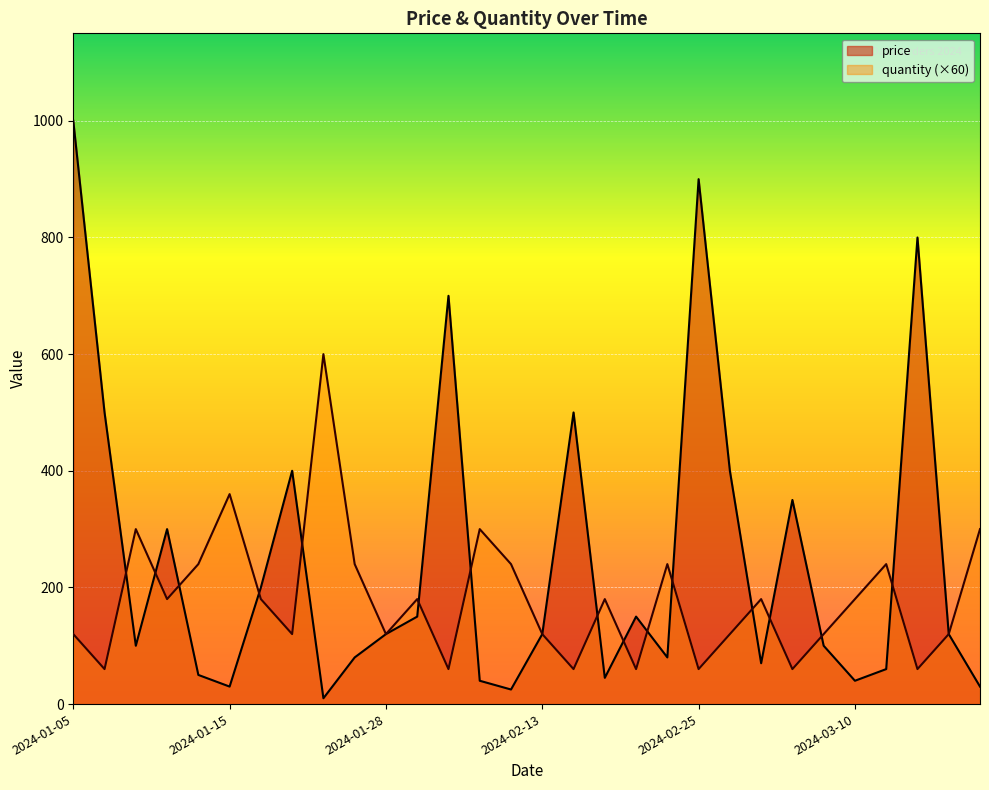

Count the number of categories in the chart.

30